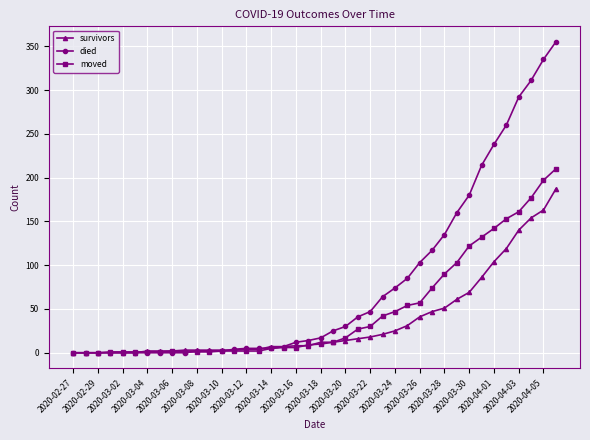

Which series has the largest range (max minus min)?

died